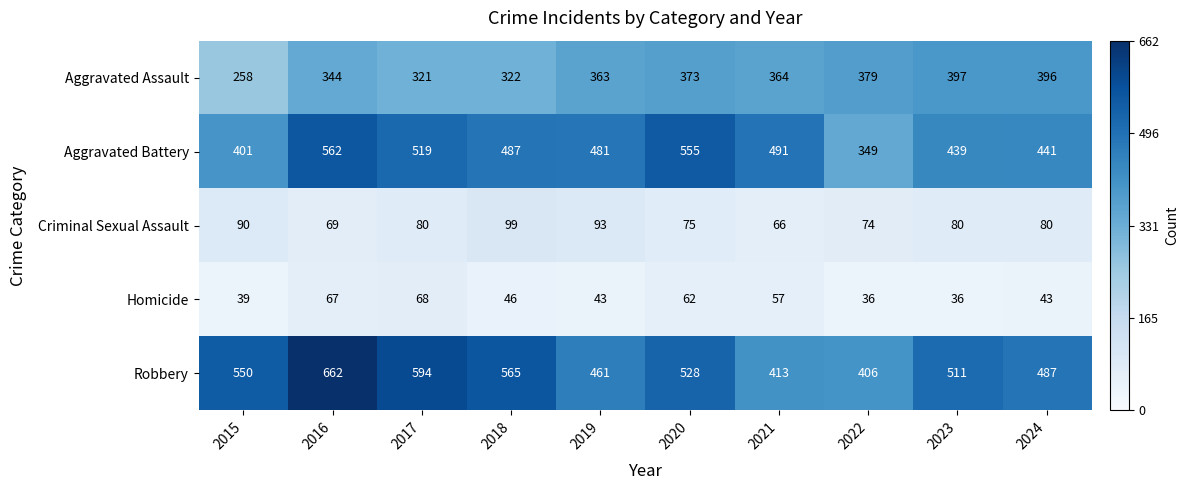

How many series are shown in this chart?

5